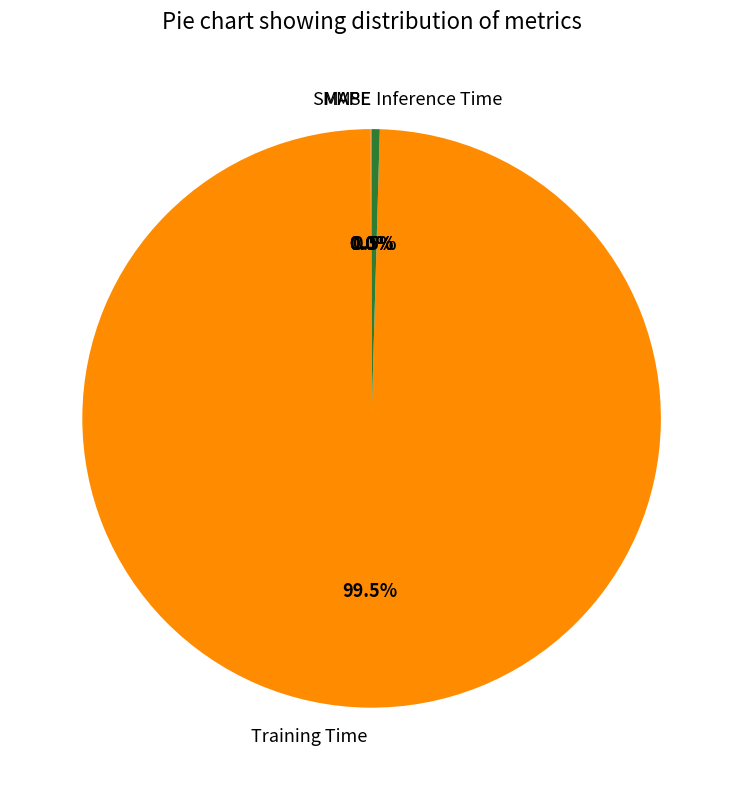

Does any single category account for the majority?

Yes